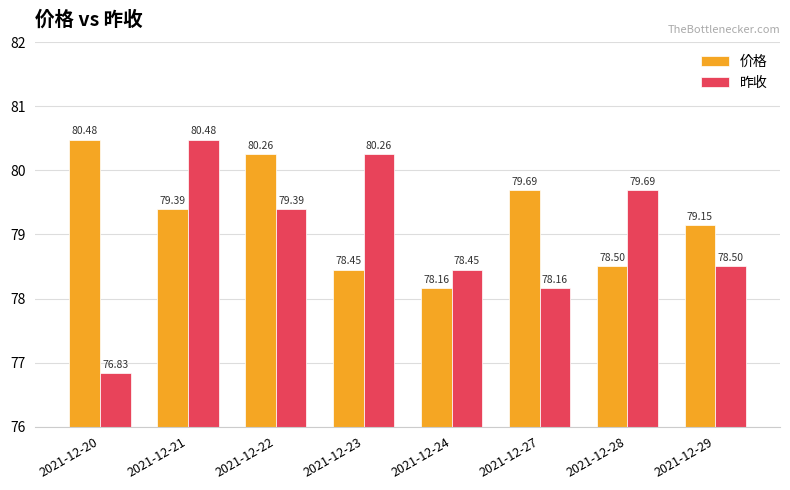

How many bars are there in each group?

2